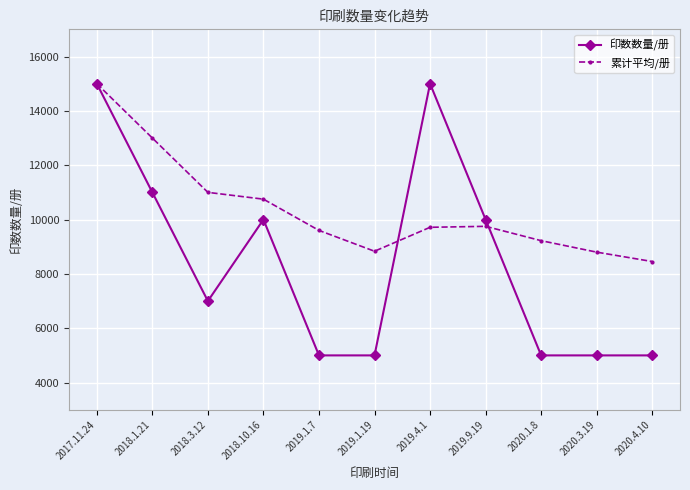

What is the minimum value for 累计平均/册?

8454.5